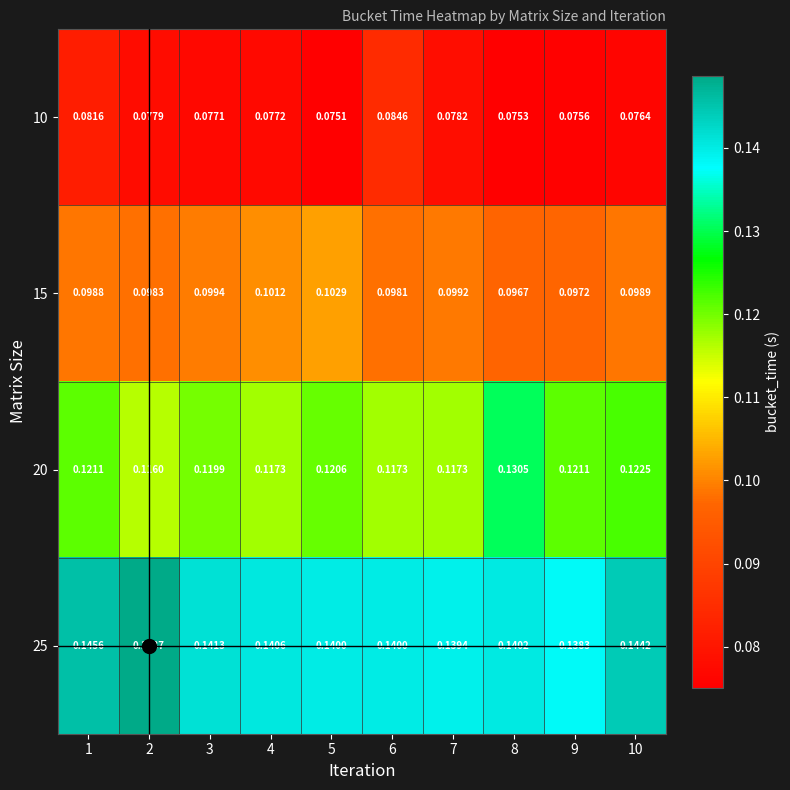

Rank the series by their average value, from lowest to highest.

10, 15, 20, 25